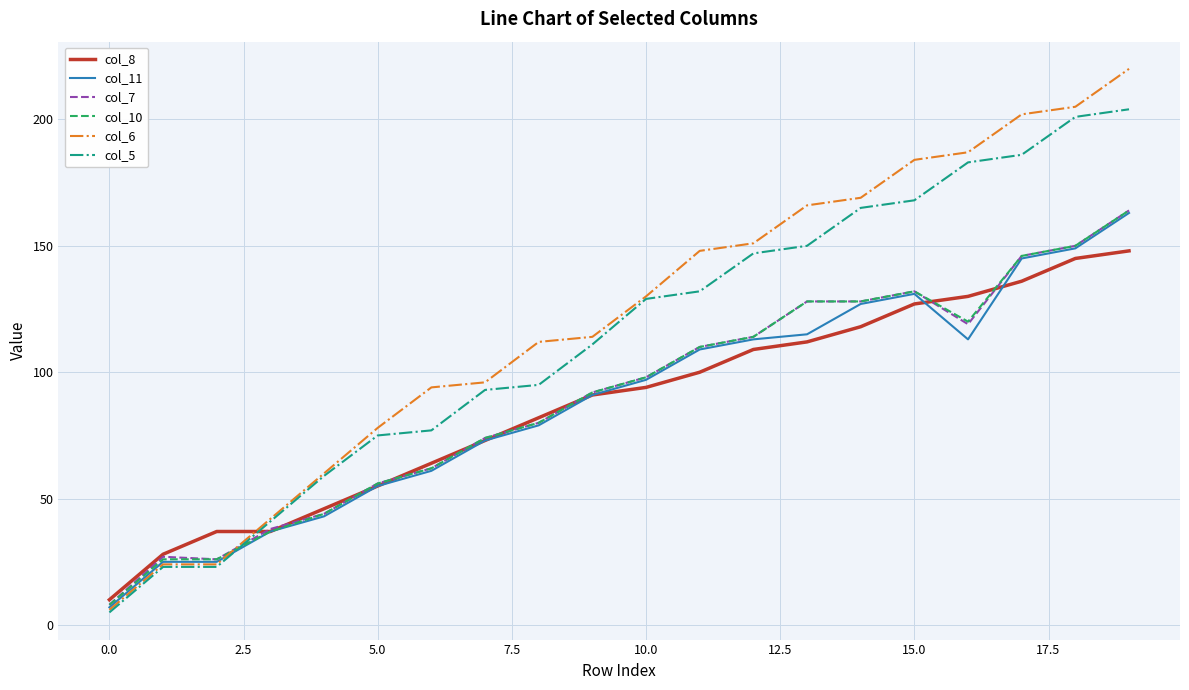

Which series has the largest range (max minus min)?

col_6